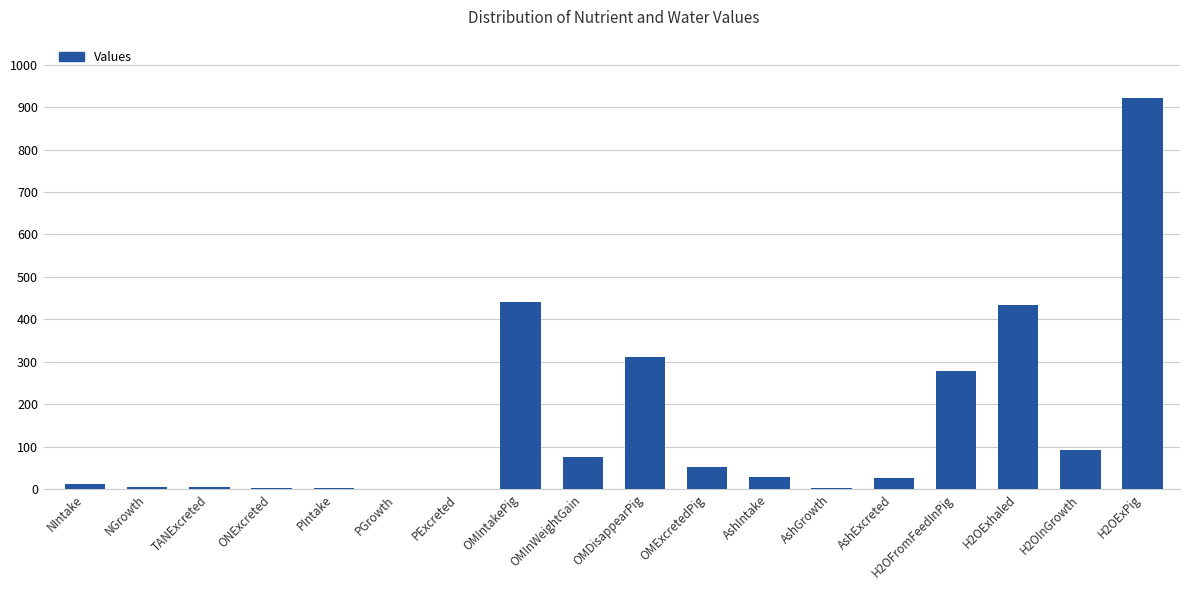

What is the maximum value shown in the chart?

920.9